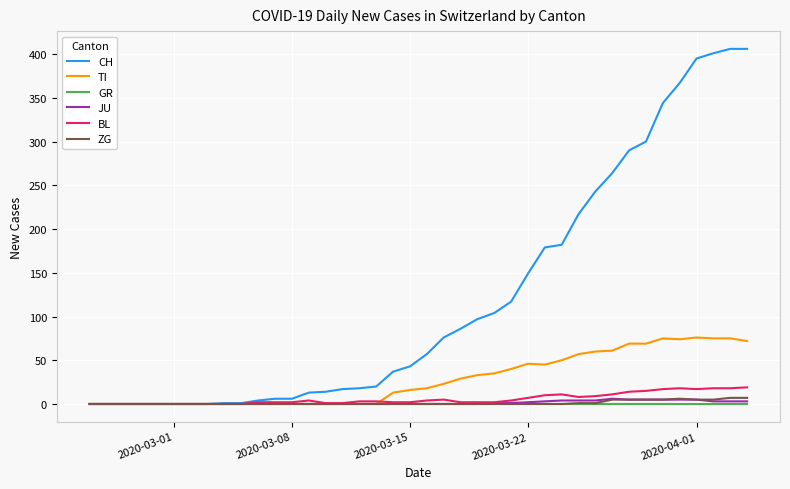

Which series has the largest total across all categories?

CH